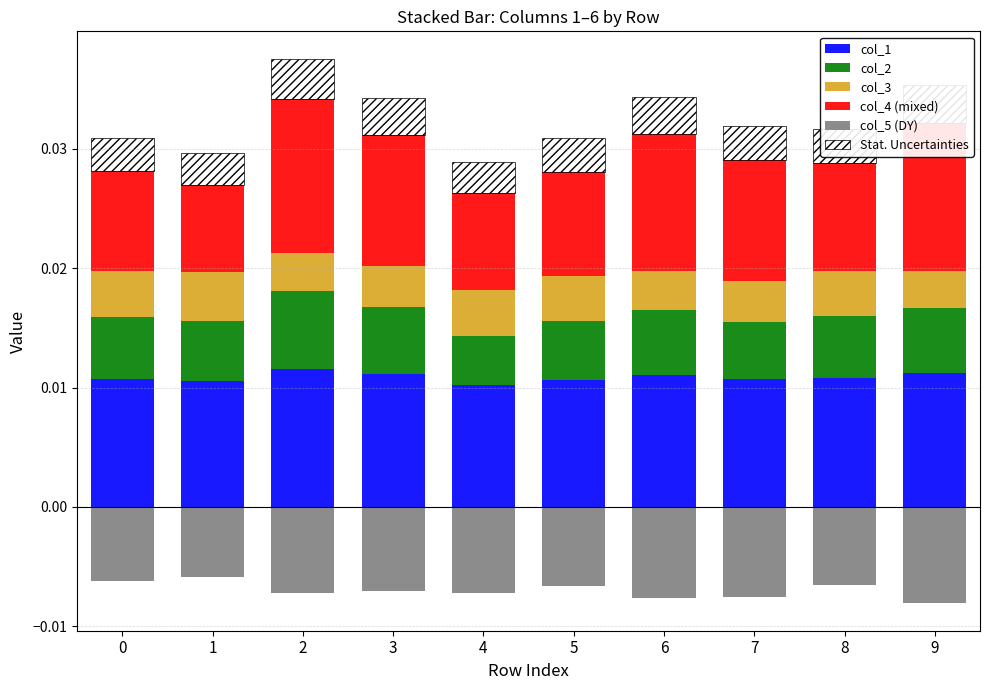

True or false: col_1 has a value of 0.0 at 1.

False